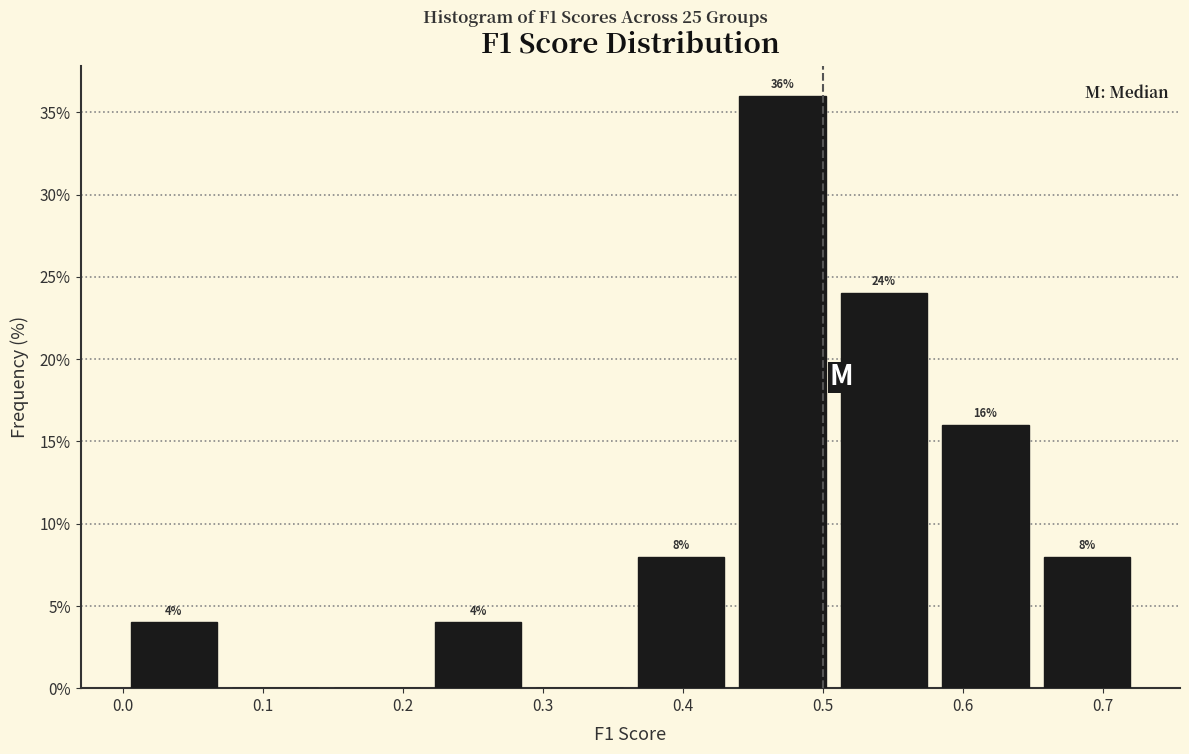

Over which range of the x-axis is the bar tallest?

0.44 to 0.51